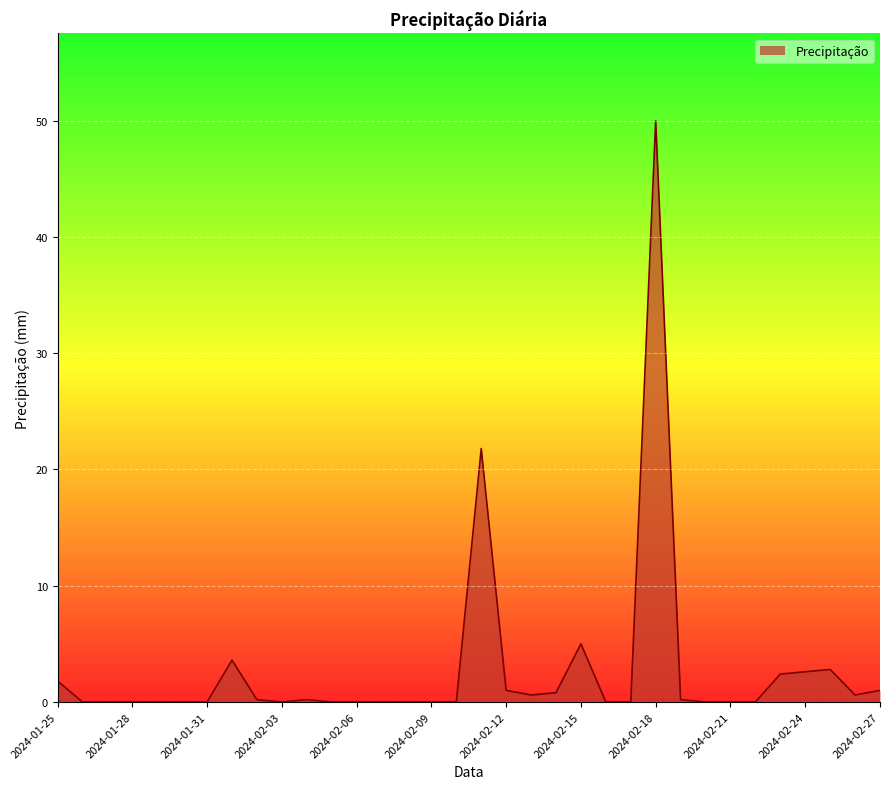

What is the maximum value shown in the chart?

50.0